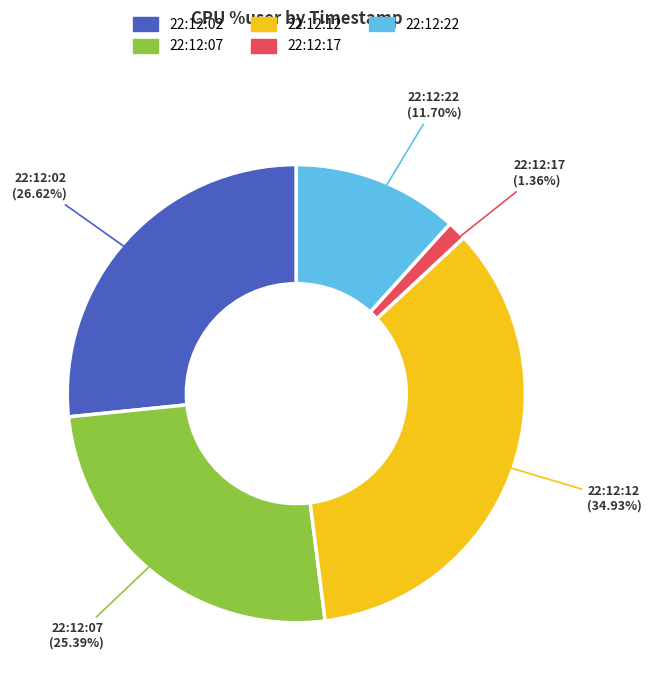

Is it true that 22:12:17 is 8% of the pie?

False